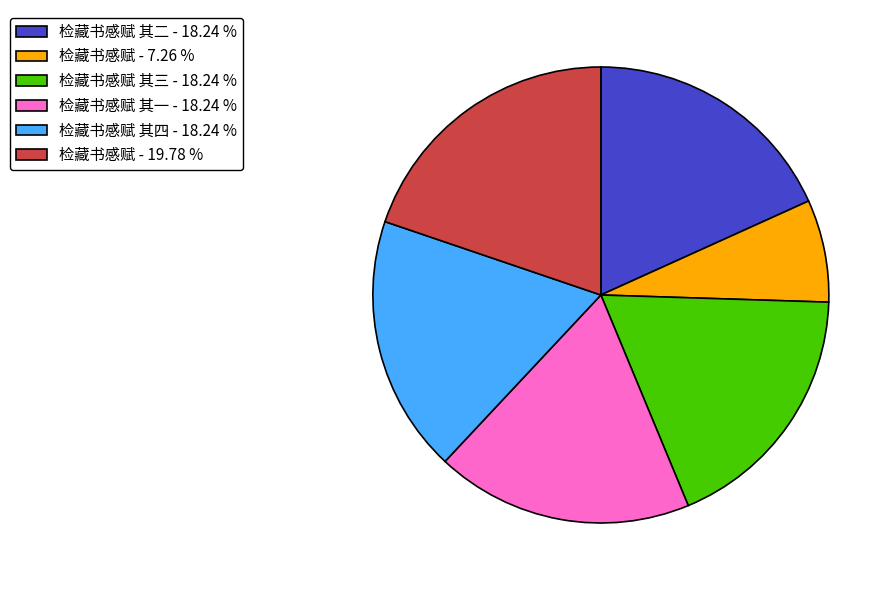

What is the ratio of the value at 检藏书感赋 - 7.26 % to the value at 检藏书感赋 其四 - 18.24 %?

0.4